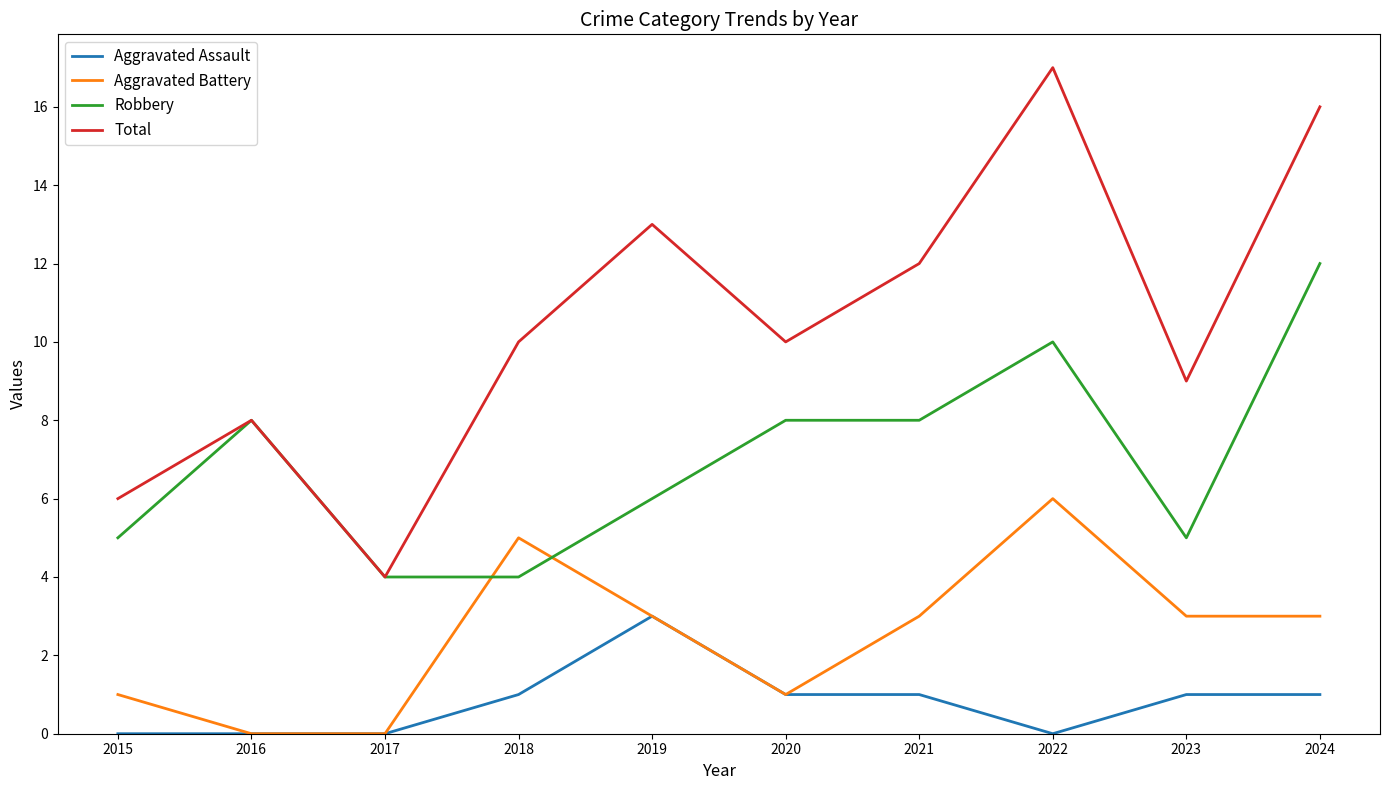

True or false: Aggravated Battery and Total intersect in this chart.

False